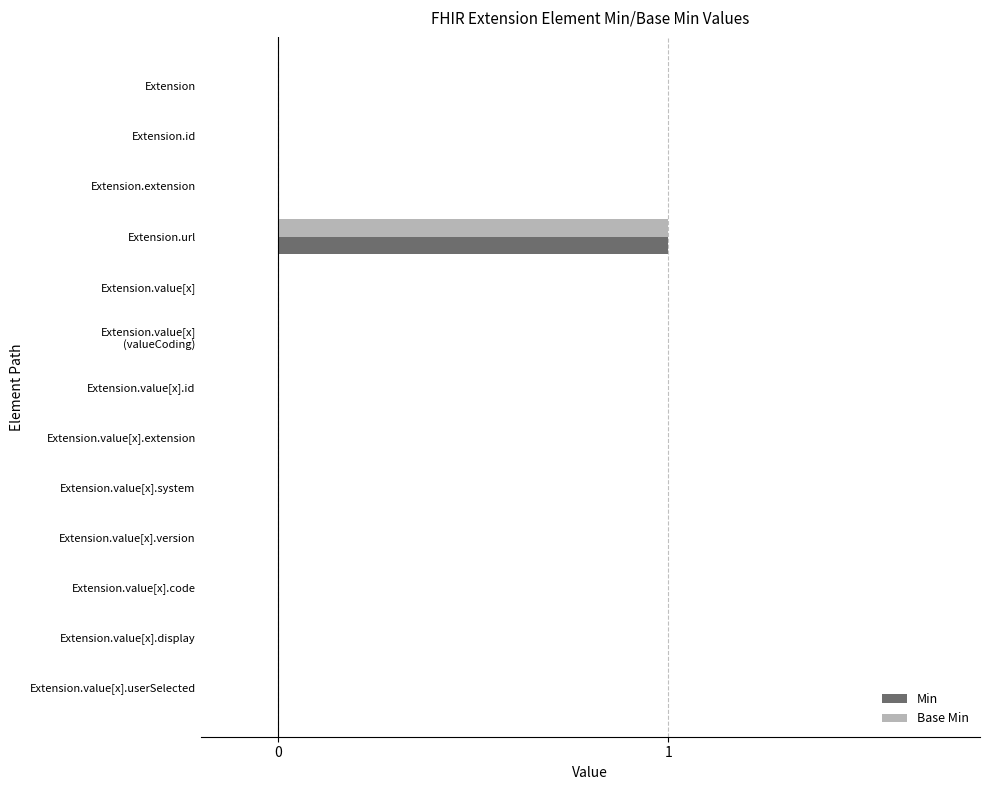

At which category is the sum across all series the highest?

Extension.url